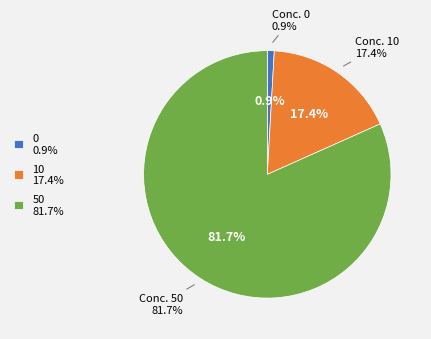

Is it true that 0 is 1% of the pie?

True